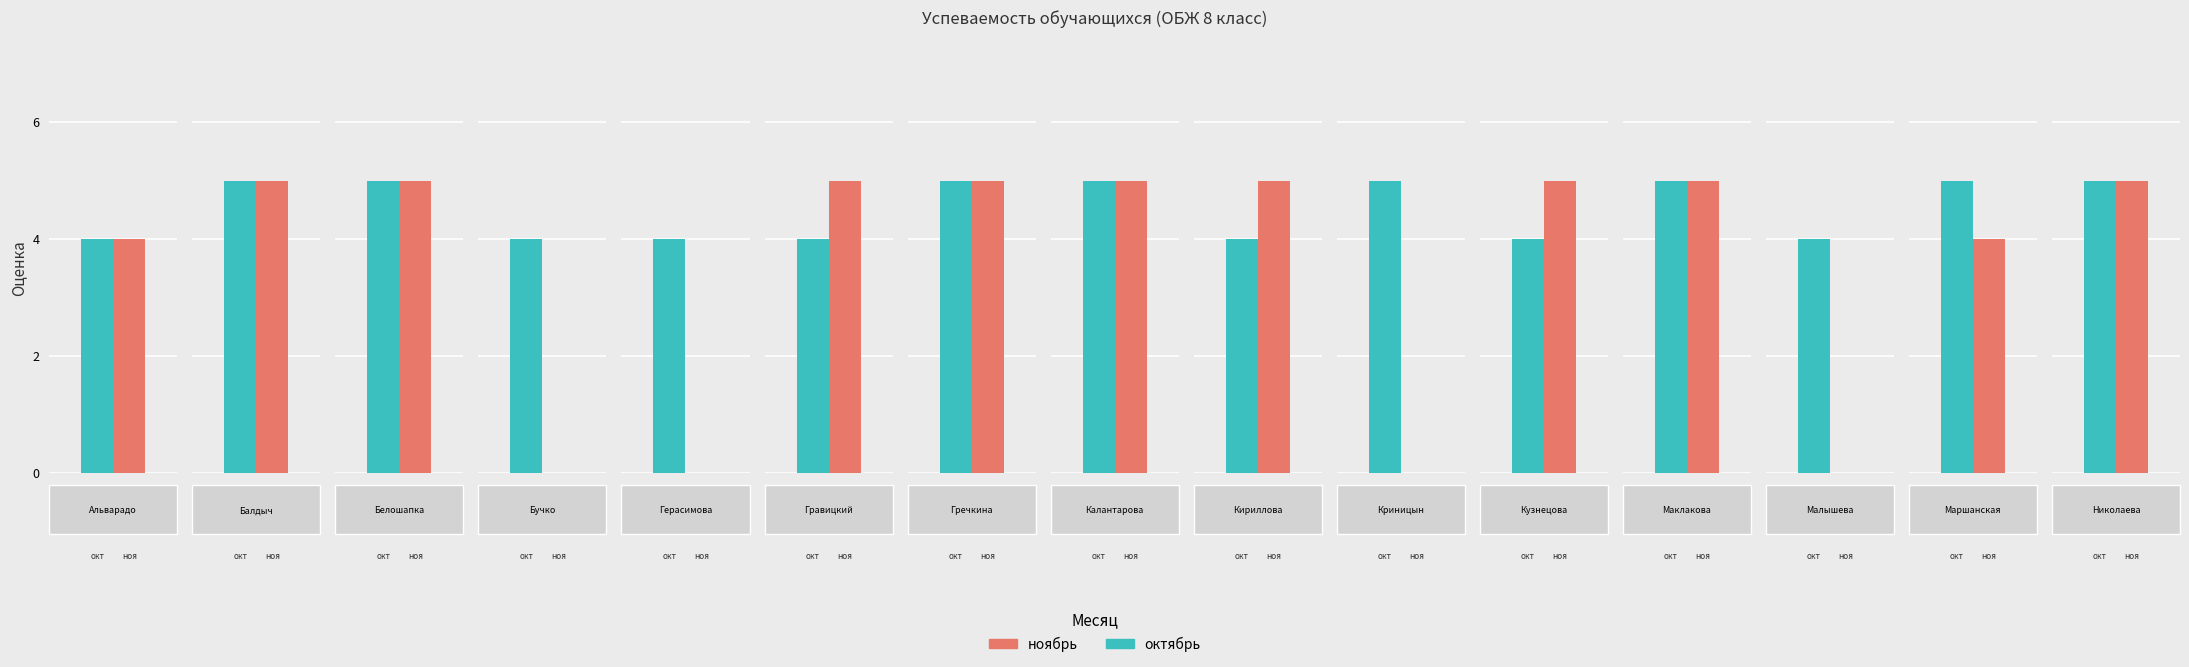

Rank the series at Кузнецова Майя Евгеньевна from lowest to highest value.

окт, ноя